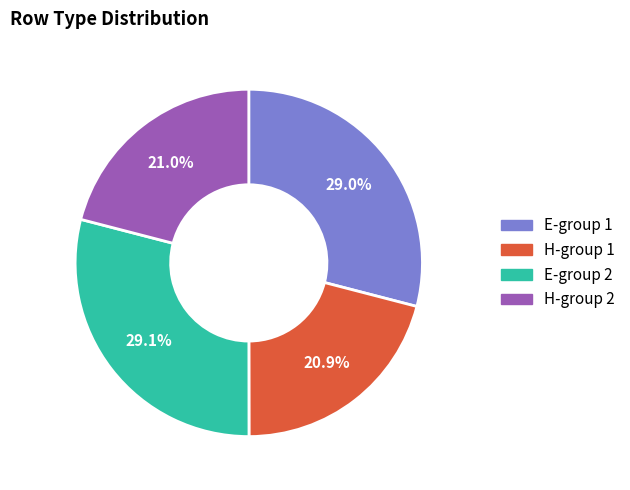

What is the ratio of the value at E-group 2 to the value at E-group 1?

1.0